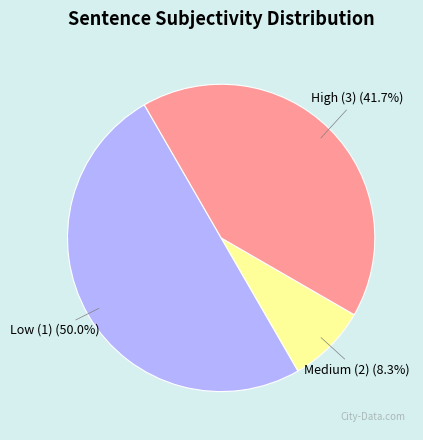

What is the ratio of the value at High (3) to the value at Medium (2)?

5.0